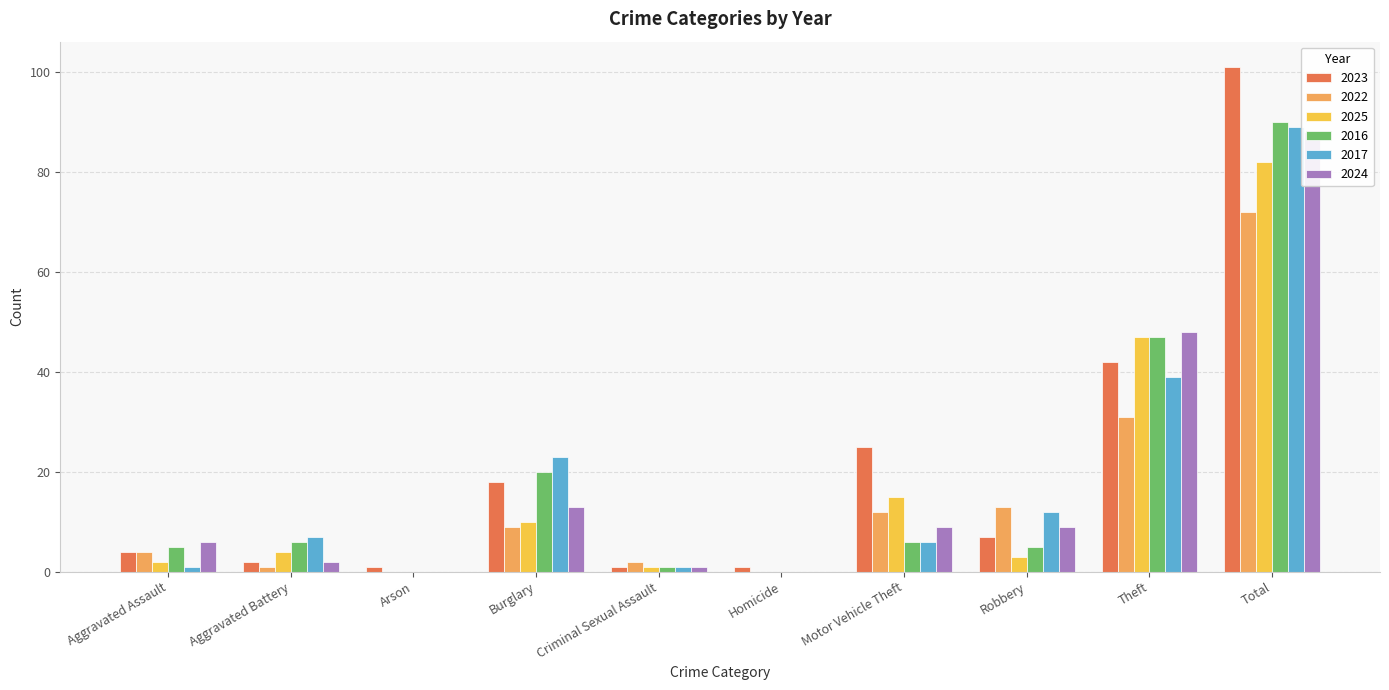

How many bars are there in total?

60